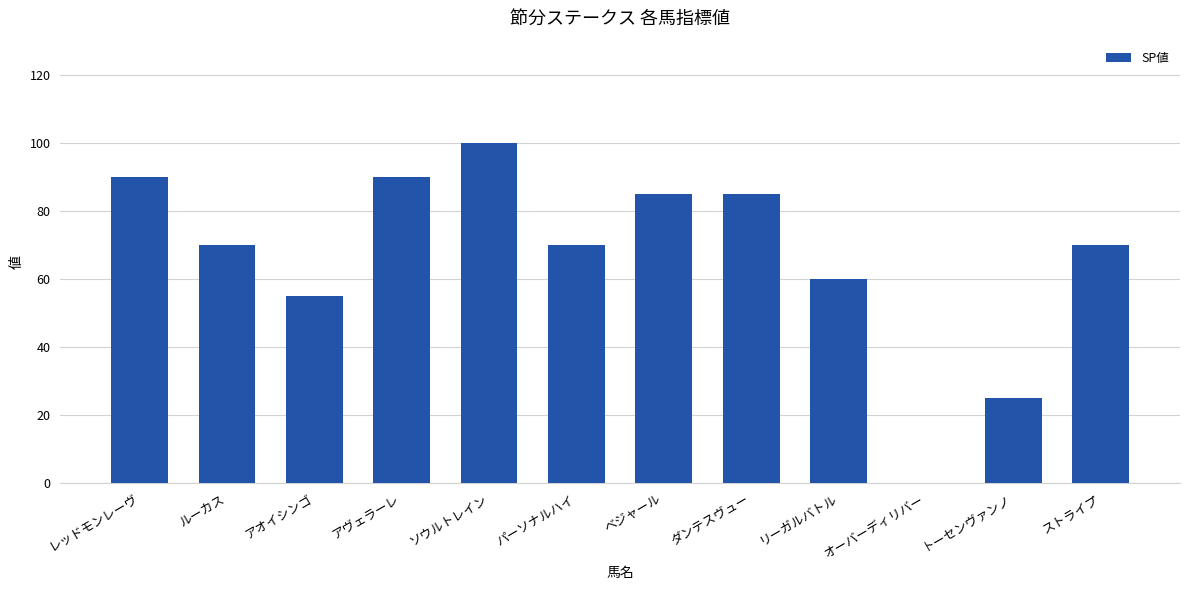

Reading left to right, list all the values displayed in this chart.

90	70	55	90	100	70	85	85	60	0	25	70